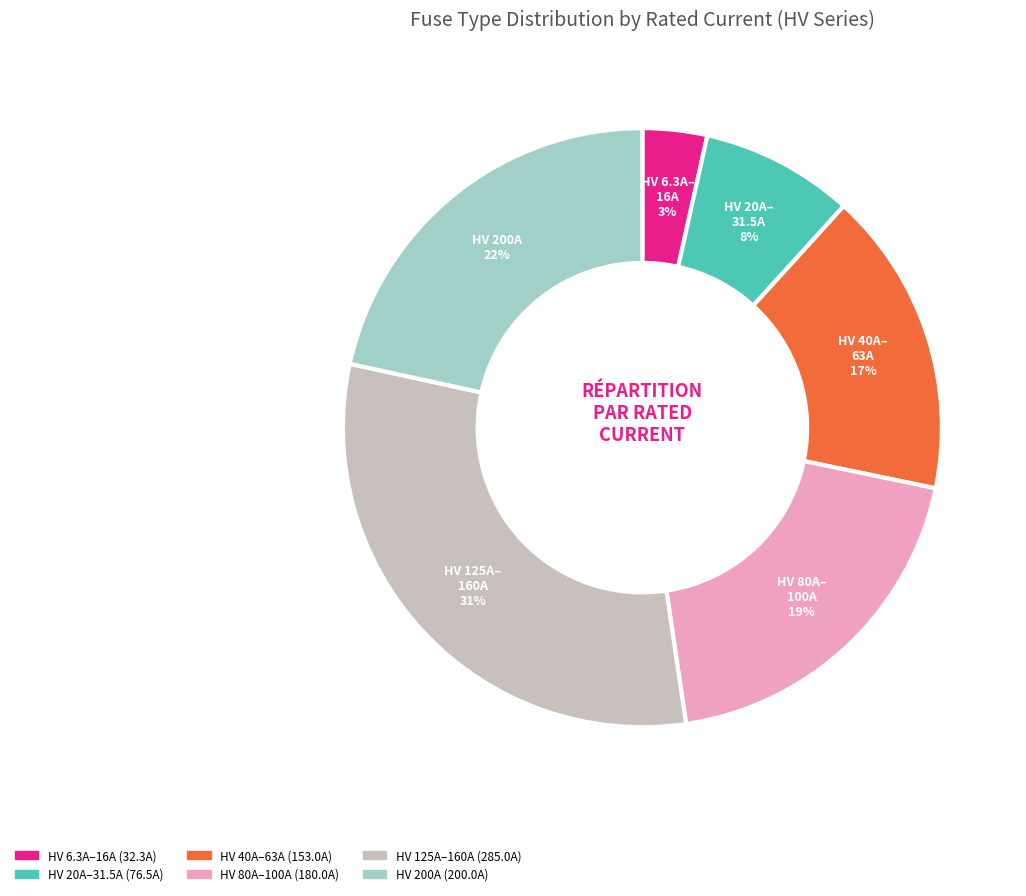

How many segments does this pie chart have?

6